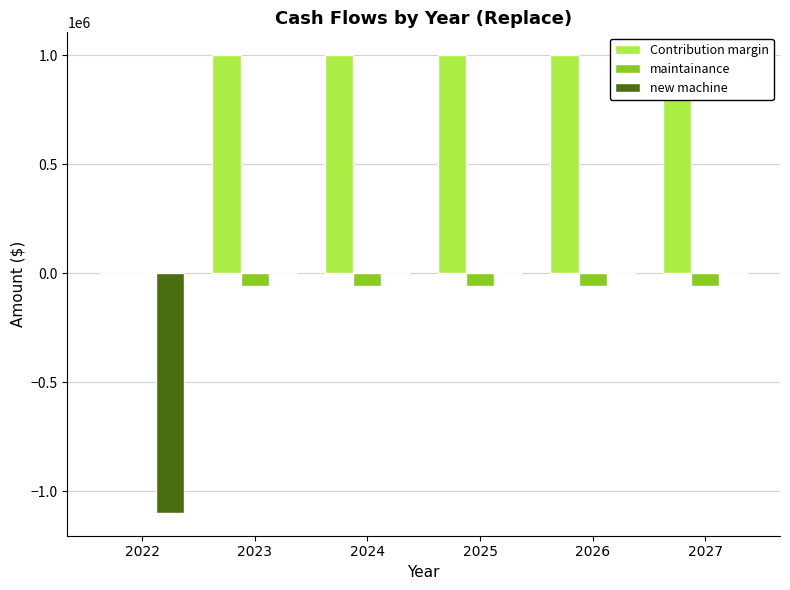

What is the smallest value displayed?

-1100000